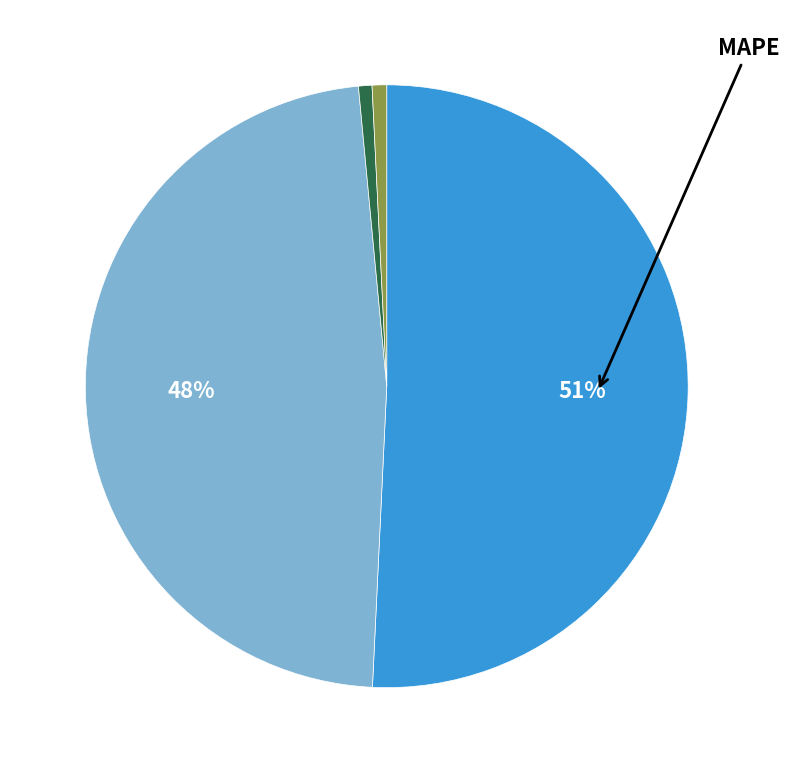

Does any single category account for the majority?

Yes